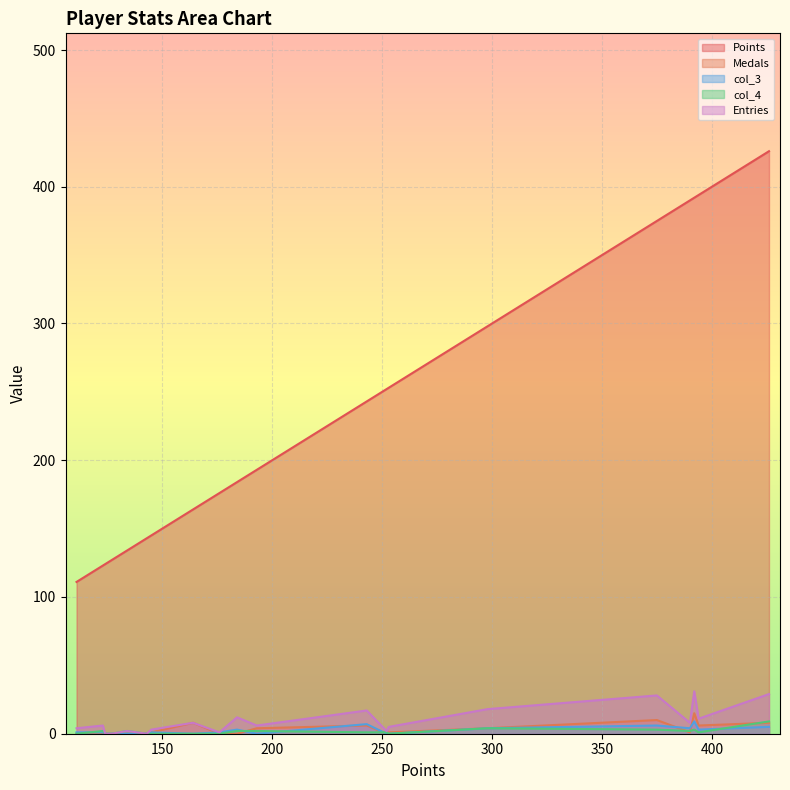

Which series has the widest spread of values?

Points